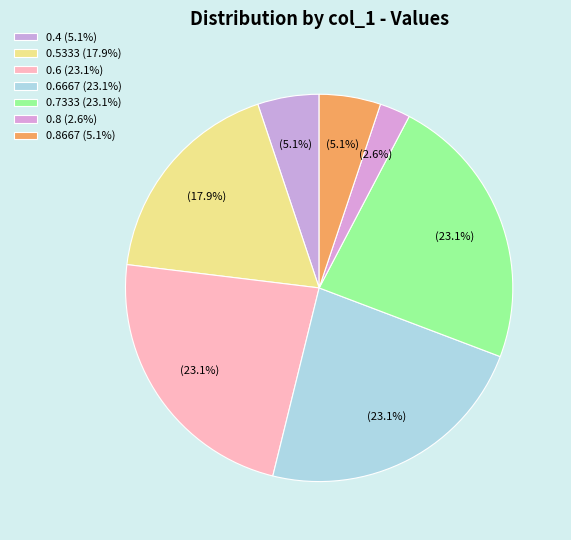

How many segments does this pie chart have?

7